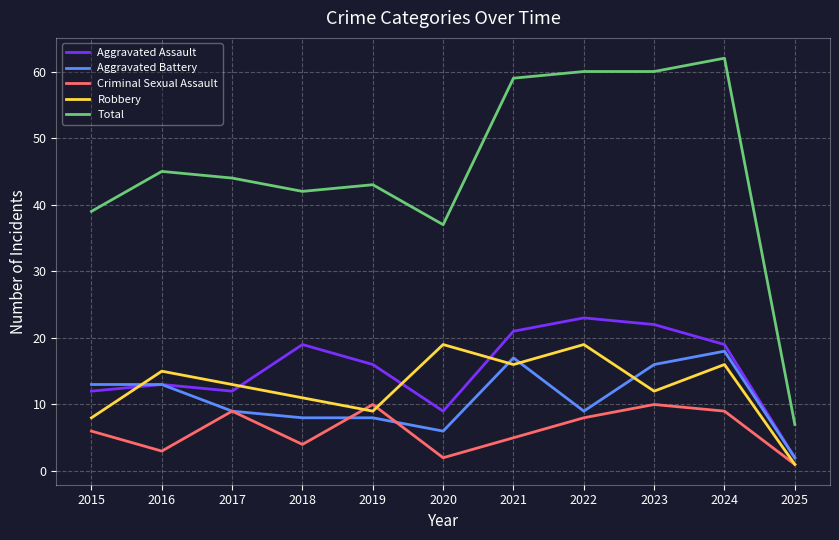

True or false: Total and Aggravated Assault cross at least once.

False